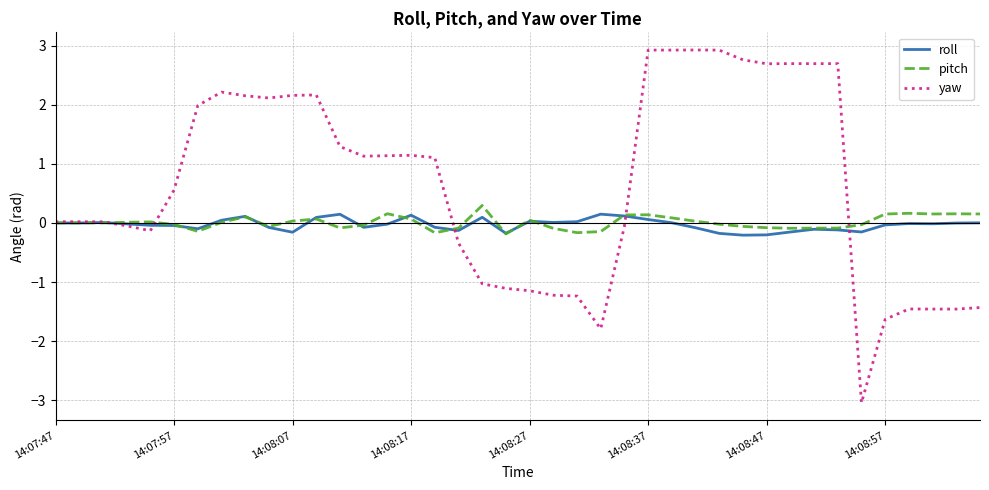

What is the maximum value for pitch?

0.3